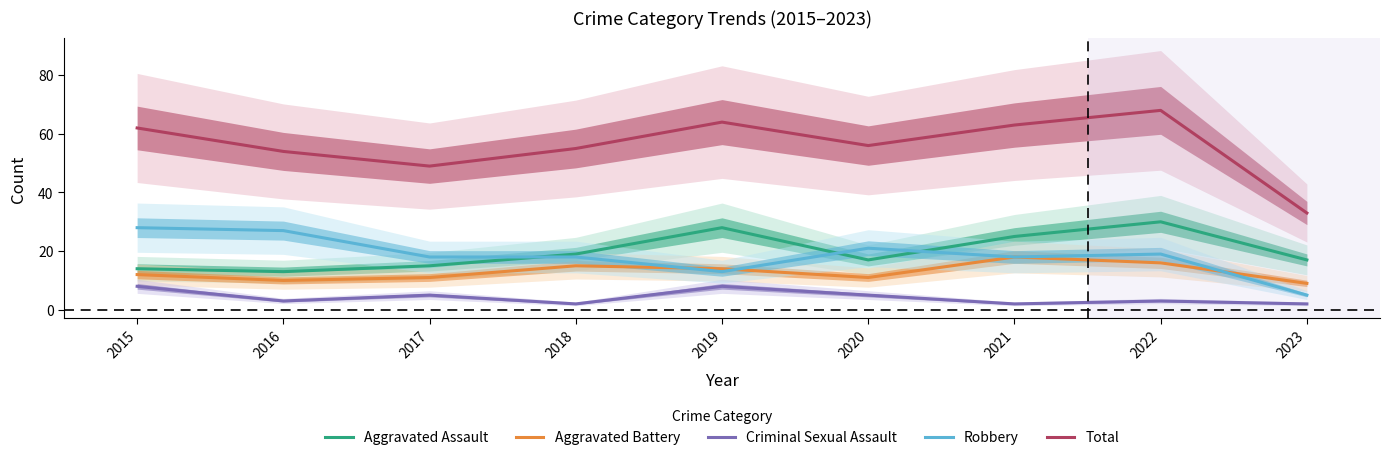

Rank the series by their maximum value, from lowest to highest.

Criminal Sexual Assault, Aggravated Battery, Robbery, Aggravated Assault, Total